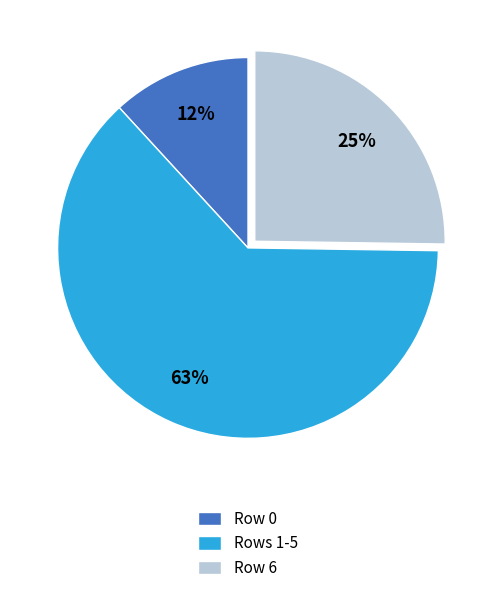

The Row 0 slice represents 12% of the pie. True or false?

True